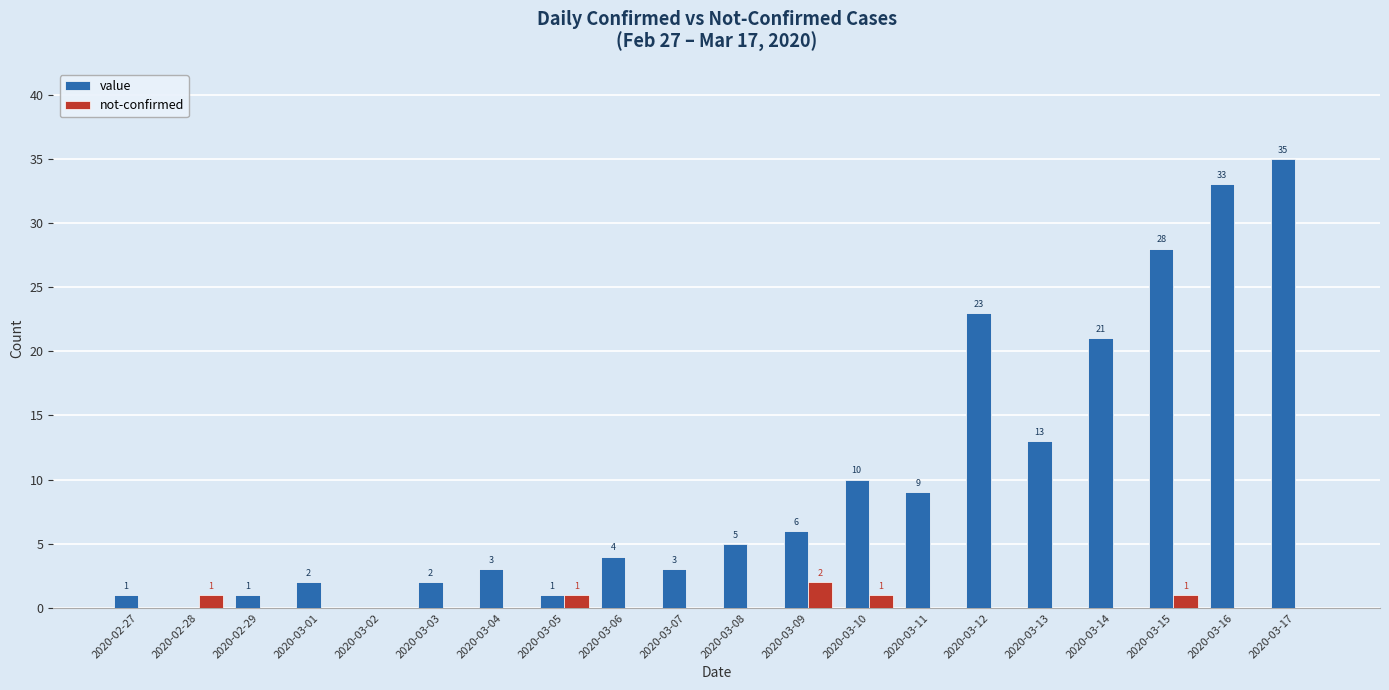

Which series has the largest total across all categories?

value